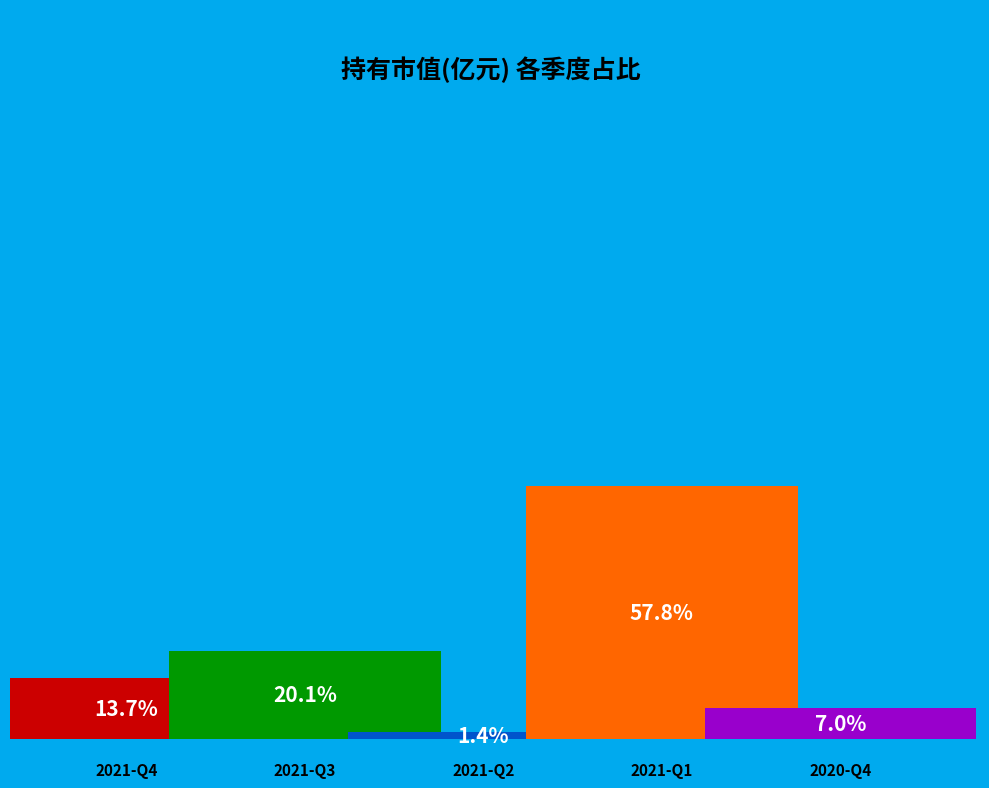

To the nearest percent, what is the difference between the largest and smallest slice percentages?

56%